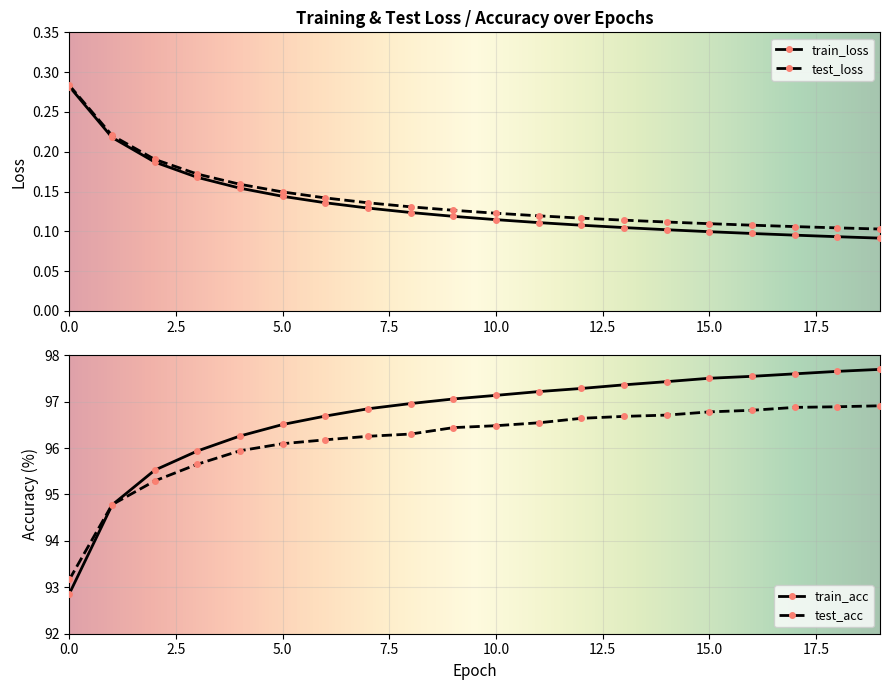

True or false: train_loss and test_loss cross at least once.

False